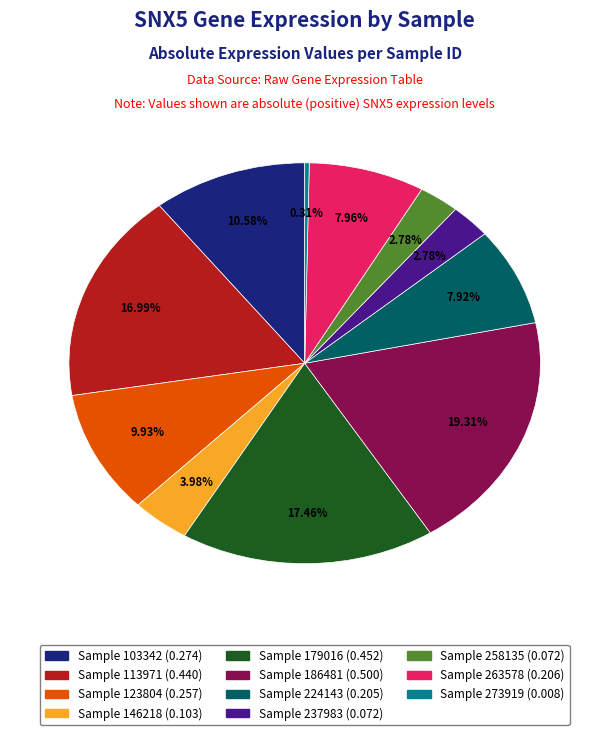

Does any single category account for the majority?

No